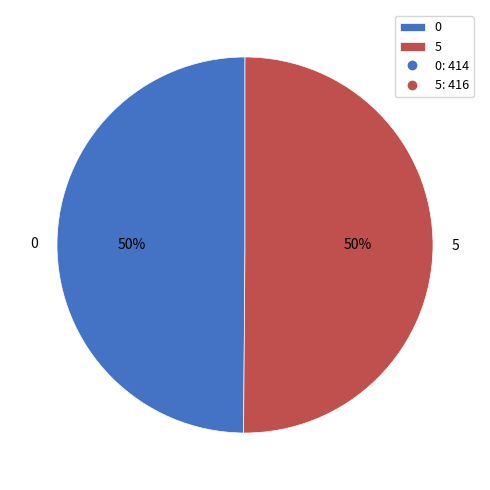

Count the number of slices in the pie.

2